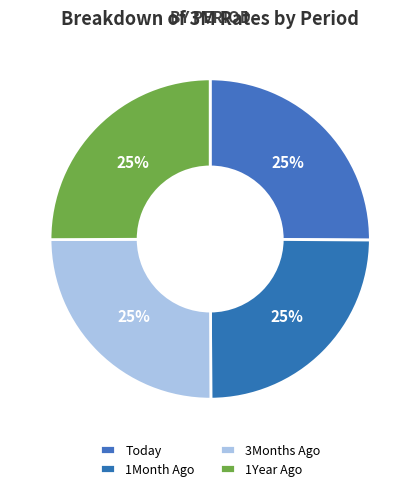

Is there any slice that represents more than half of the pie?

No